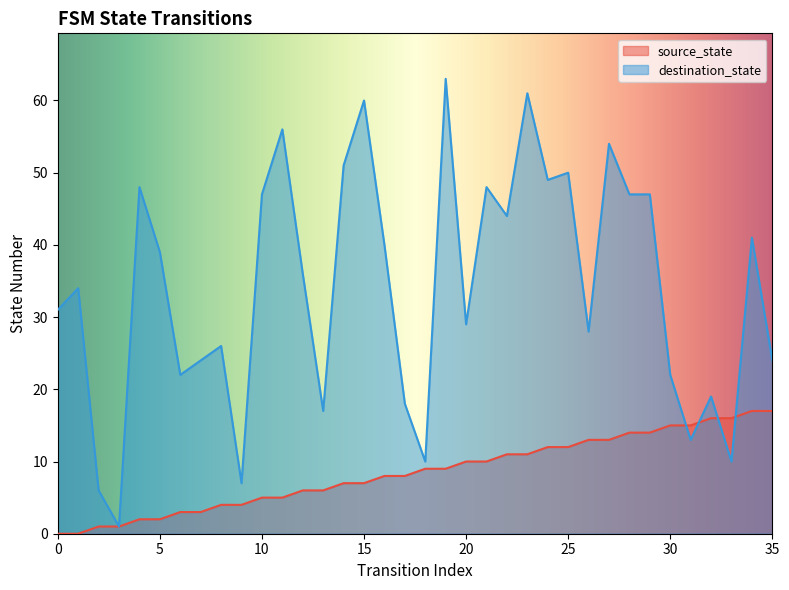

Which series has the widest spread of values?

destination_state